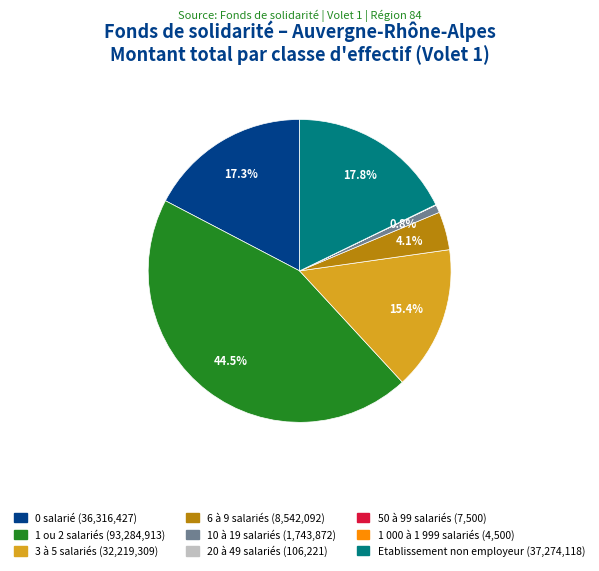

What is the largest slice in the pie chart?

1 ou 2 salariés